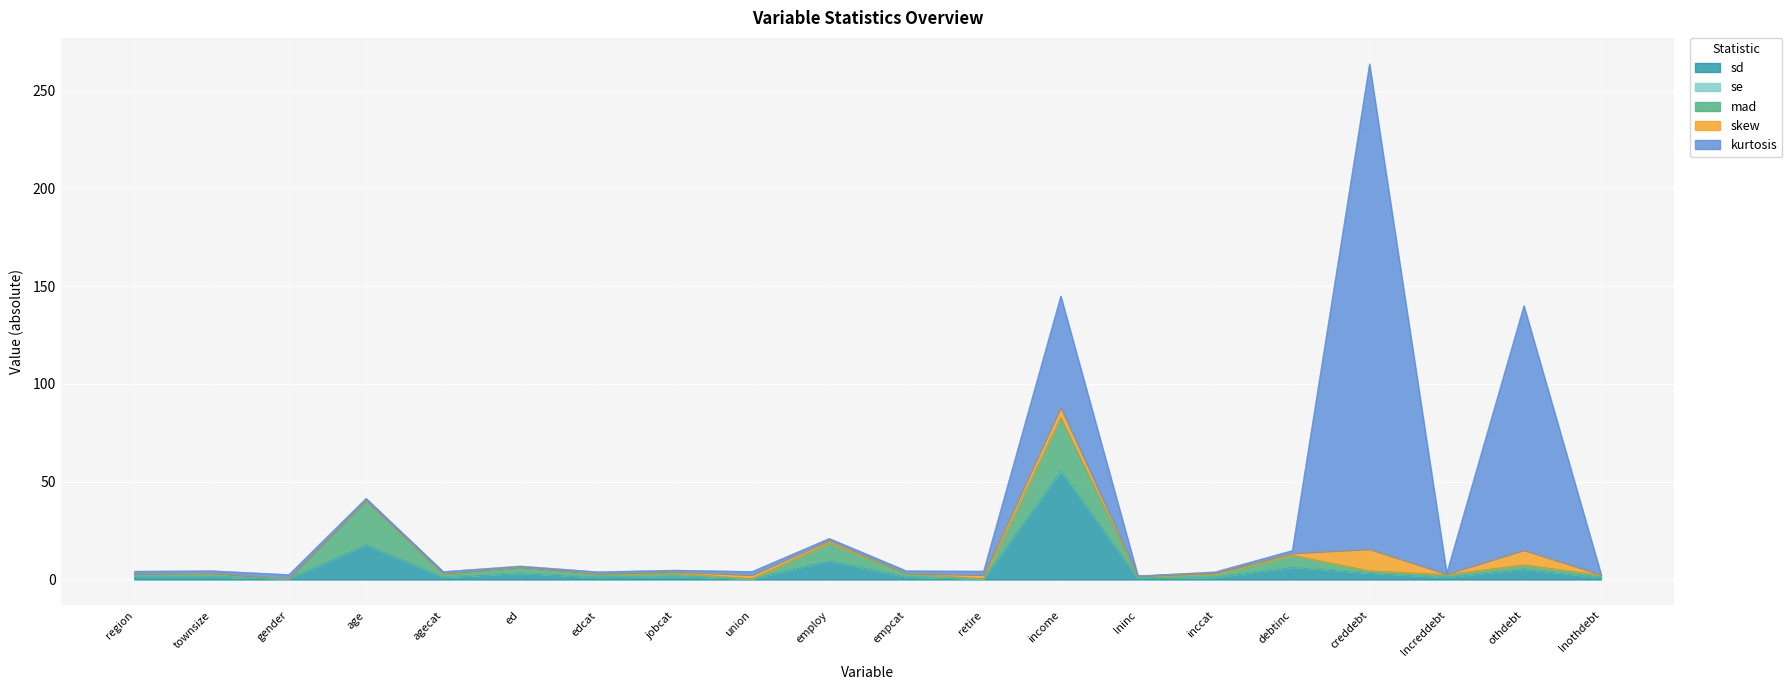

Which category has the lowest value across all series?

gender